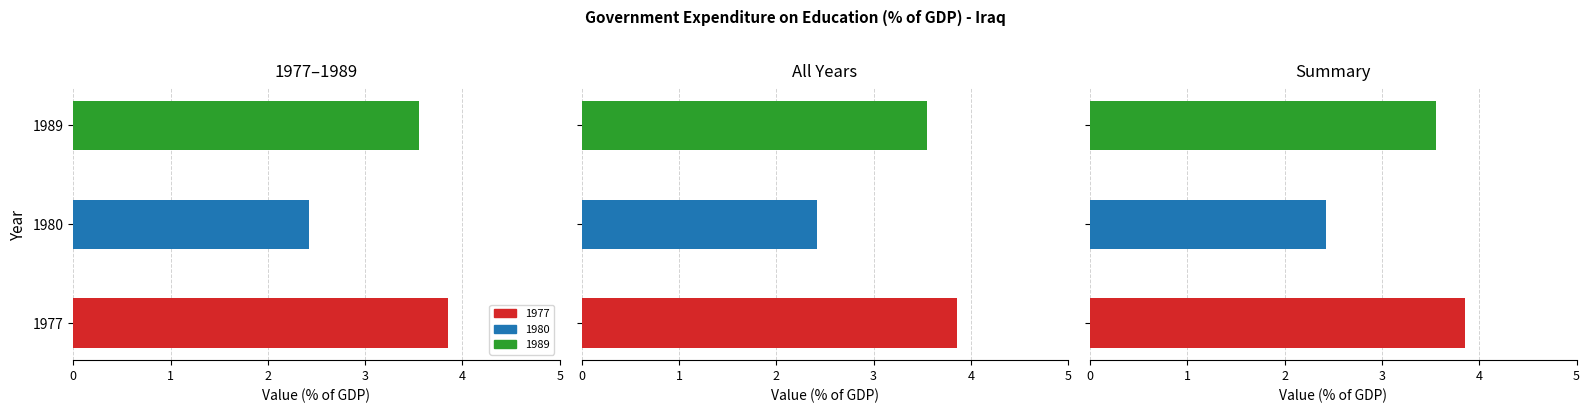

Reading left to right, extract all data points from this chart.

3.9	2.4	3.6